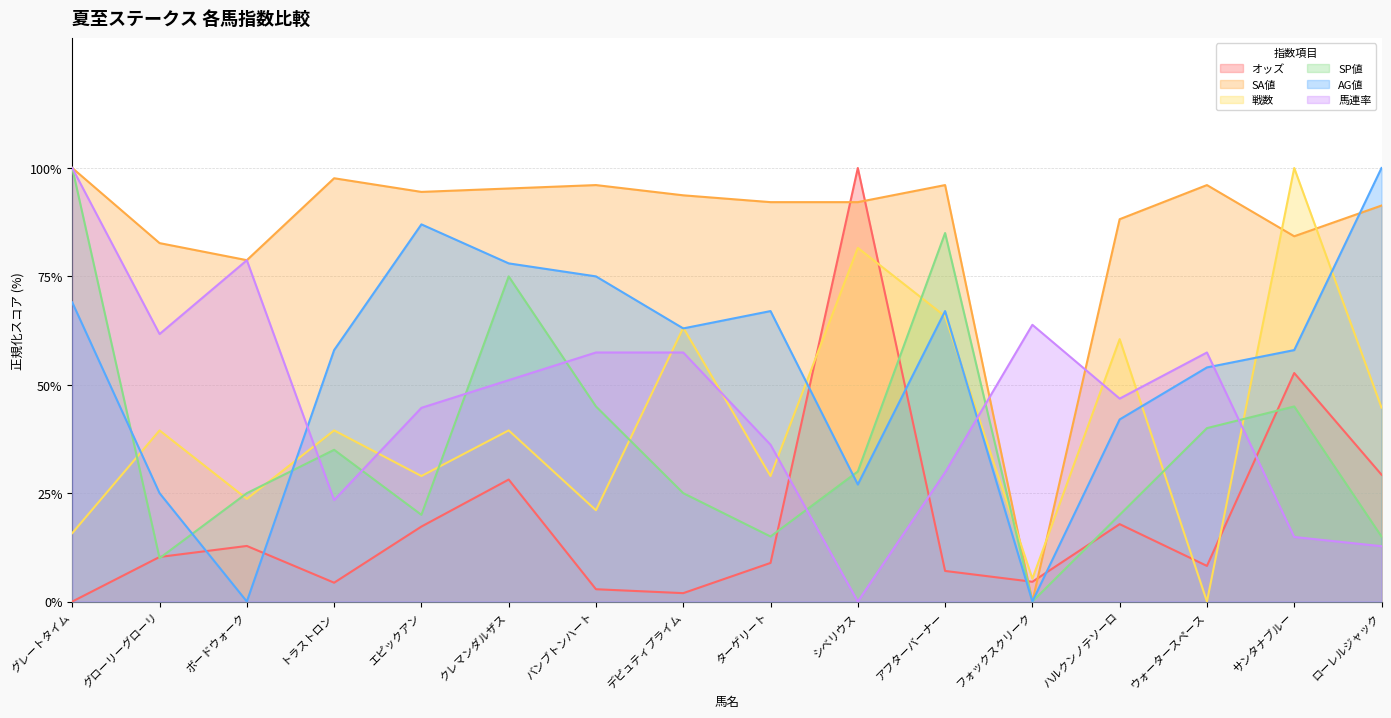

True or false: 馬連率 has a value of 63.8 at フォックスクリーク.

True